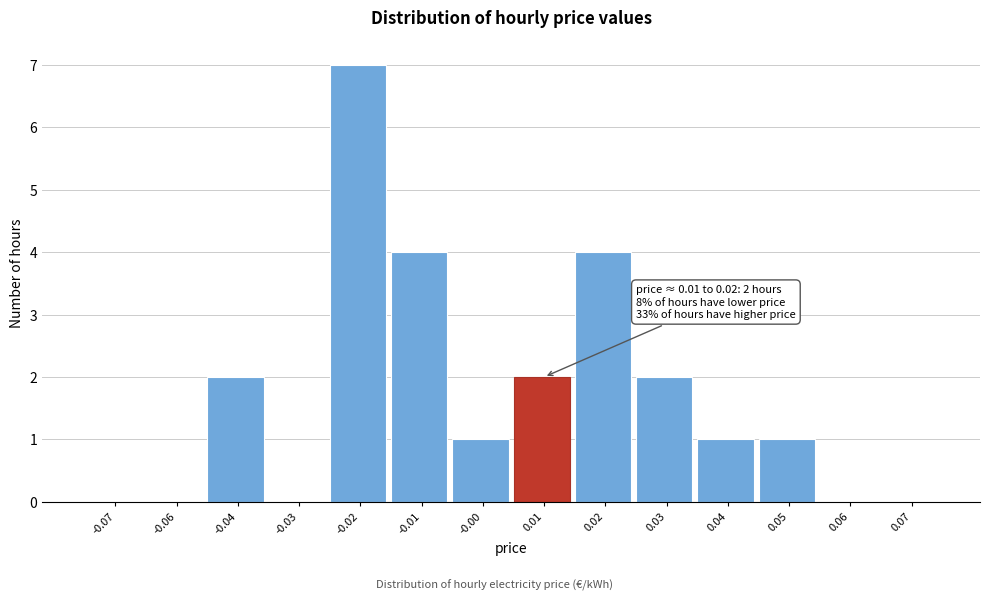

Reading left to right, list all the values displayed in this chart.

-0.07=0	-0.06=0	-0.04=2	-0.03=0	-0.02=7	-0.01=4	-0.00=1	0.01=2	0.02=4	0.03=2	0.04=1	0.05=1	0.06=0	0.07=0